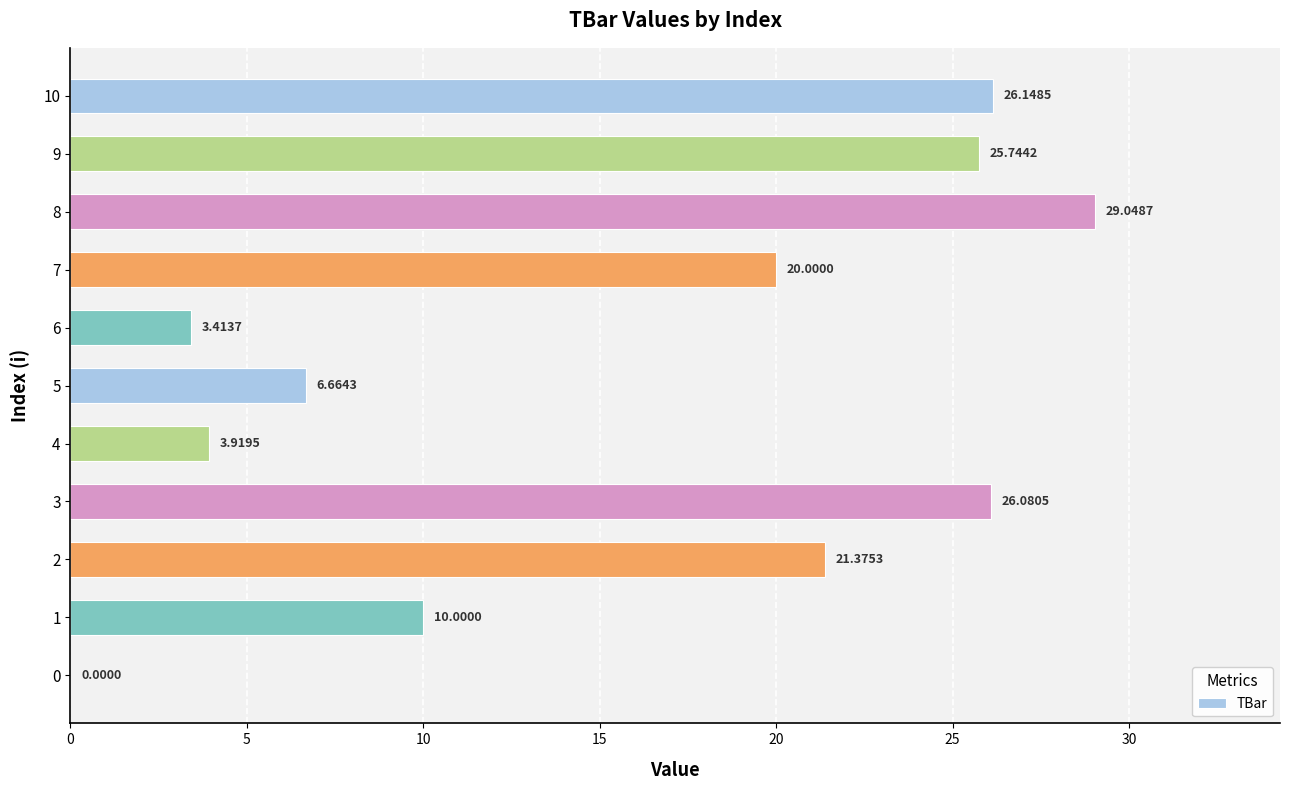

Approximately how many times larger is the value at 8 compared to 3?

1.1